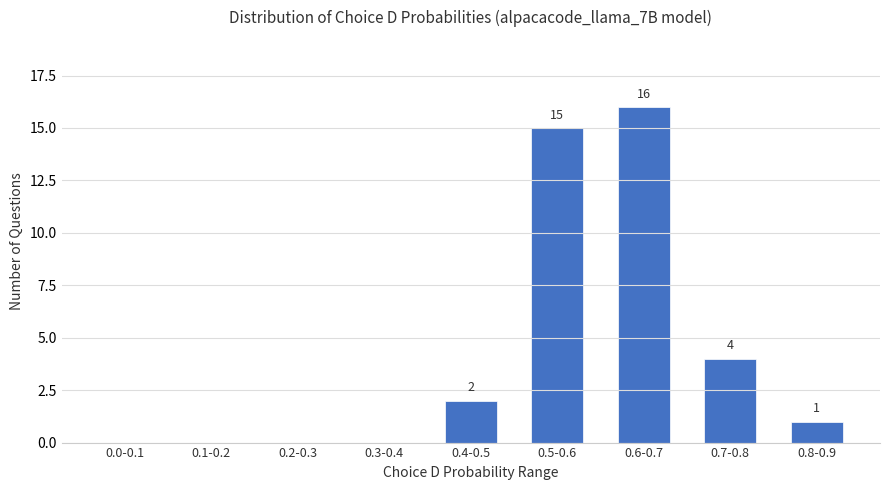

What is the sum of the values at 0.5-0.6 and 0.1-0.2?

15